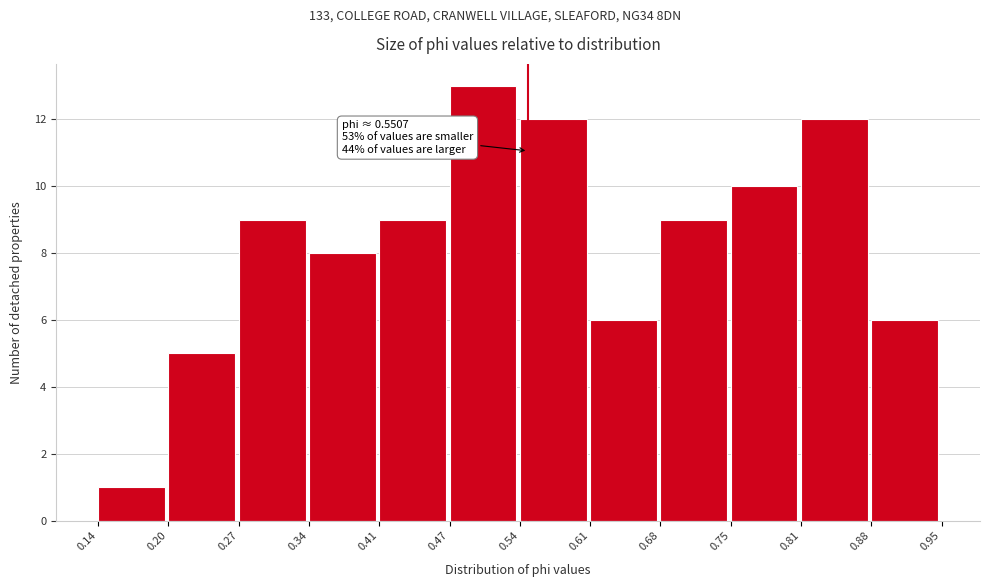

Over which range of the x-axis is the bar tallest?

0.47 to 0.54